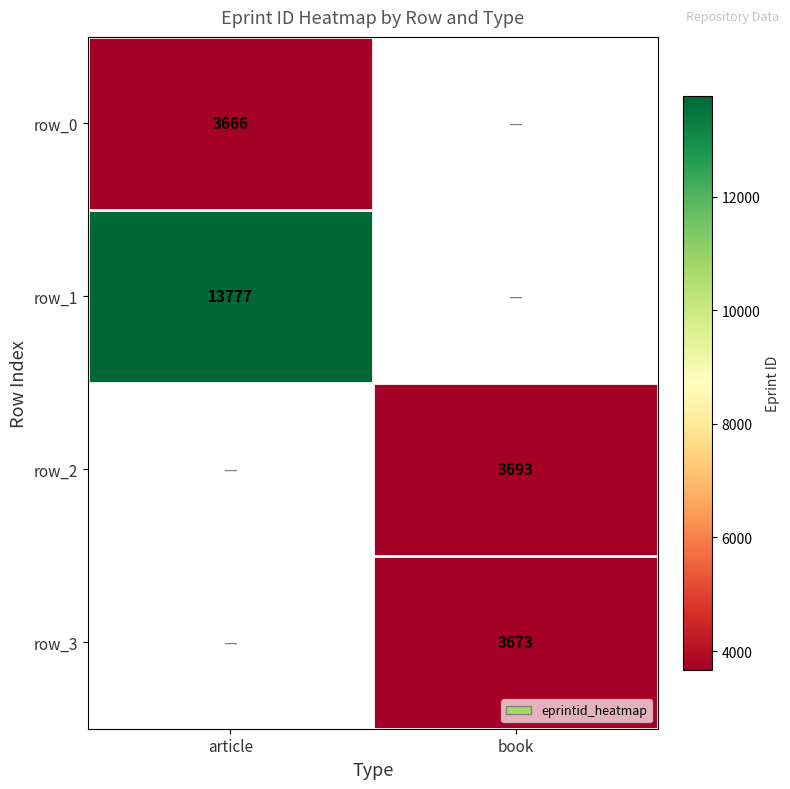

True or false: row_1 has a value of 13777 at article.

True